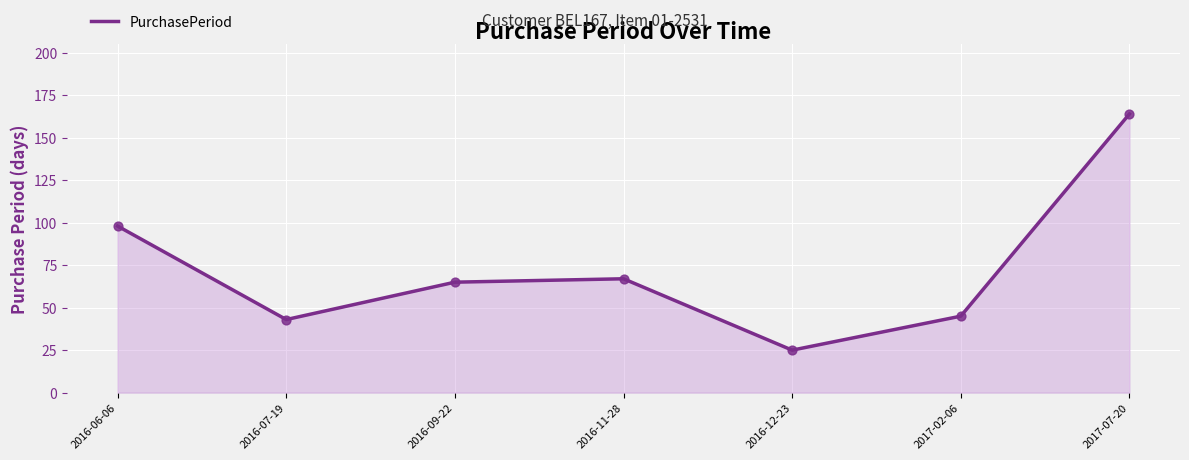

Between 2016-06-06 and 2017-02-06, which is larger?

2016-06-06